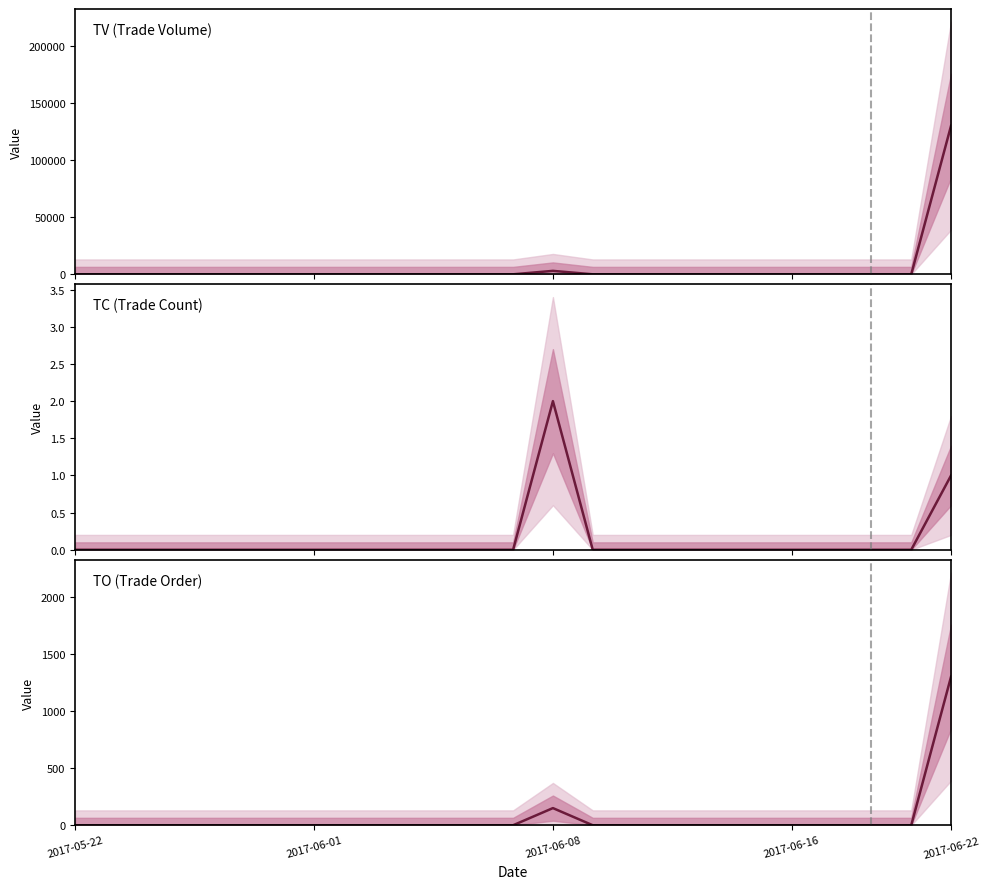

Is this an area chart (filled region under the line)?

No